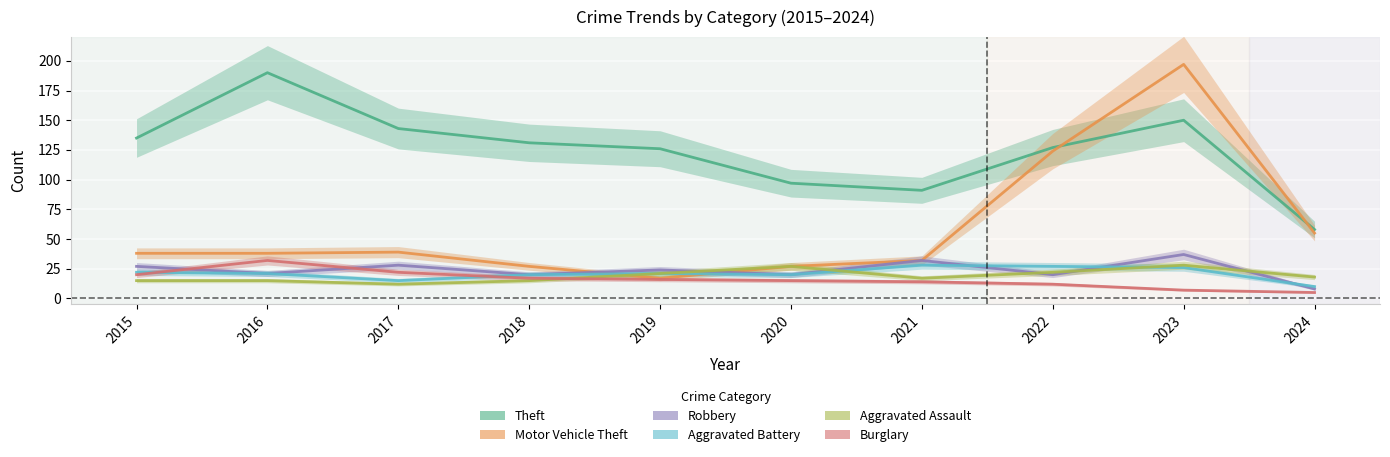

Between 2019 and 2023, which series saw the biggest shift?

Motor Vehicle Theft